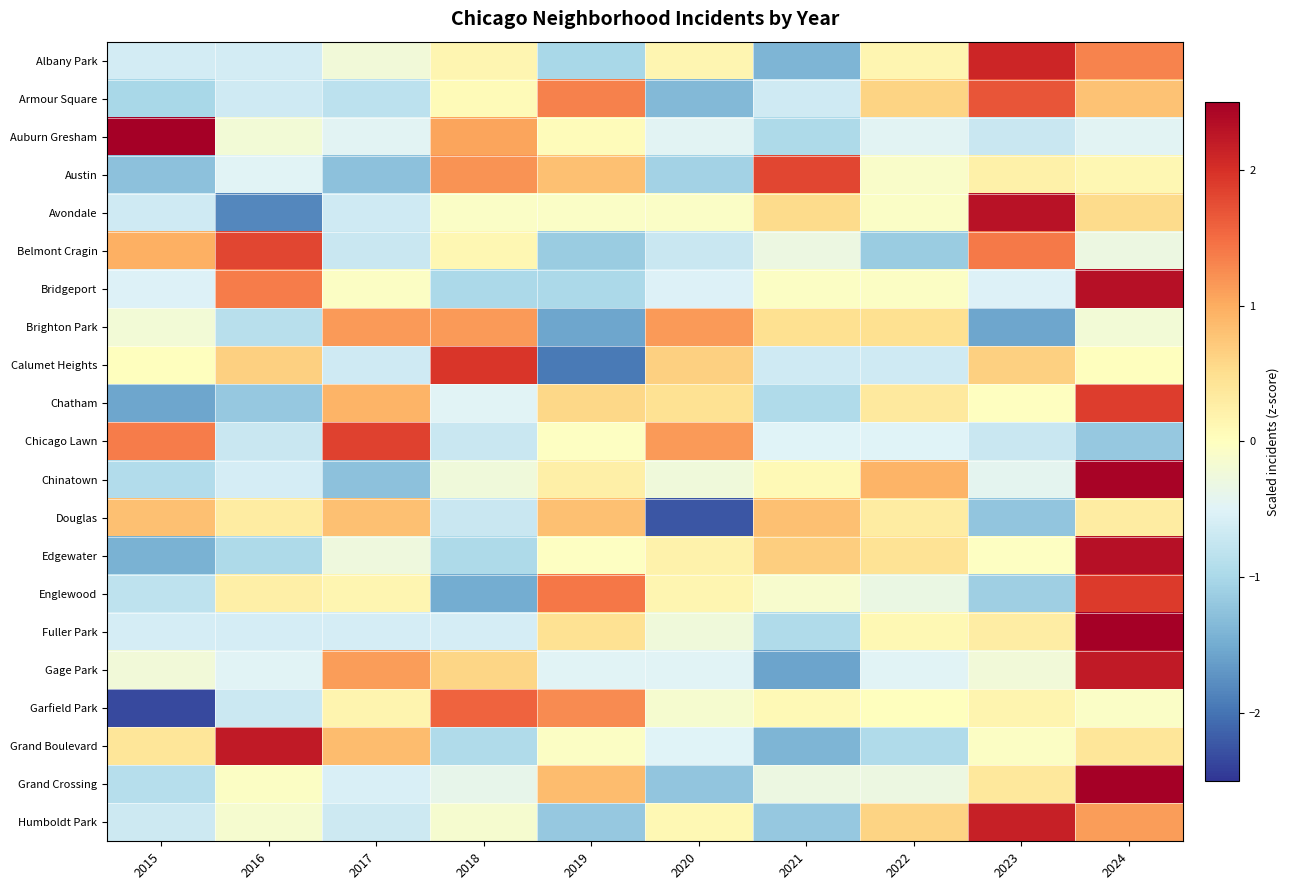

List the series in order of their peak value, highest first.

Fuller Park, Auburn Gresham, Grand Crossing, Chinatown, Edgewater, Bridgeport, Avondale, Grand Boulevard, Gage Park, Humboldt Park, Albany Park, Calumet Heights, Englewood, Chatham, Chicago Lawn, Belmont Cragin, Austin, Armour Square, Garfield Park, Brighton Park, Douglas